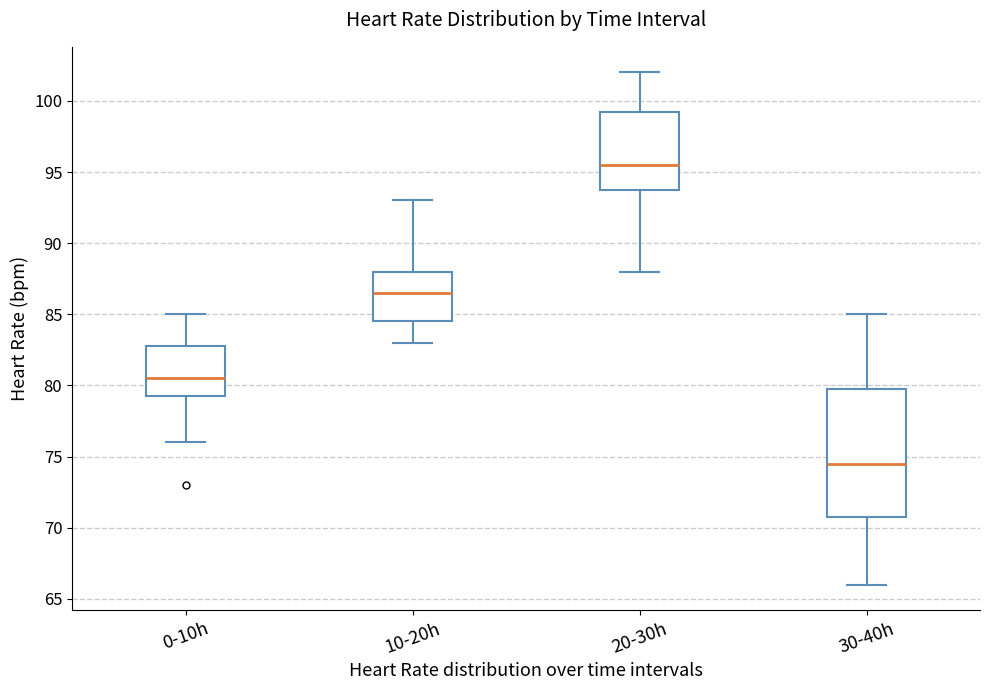

Where does the lower whisker of the box for 20-30h end on the y-axis? The values are not printed on the chart, so give them approximately, as read against the axis.

88.0